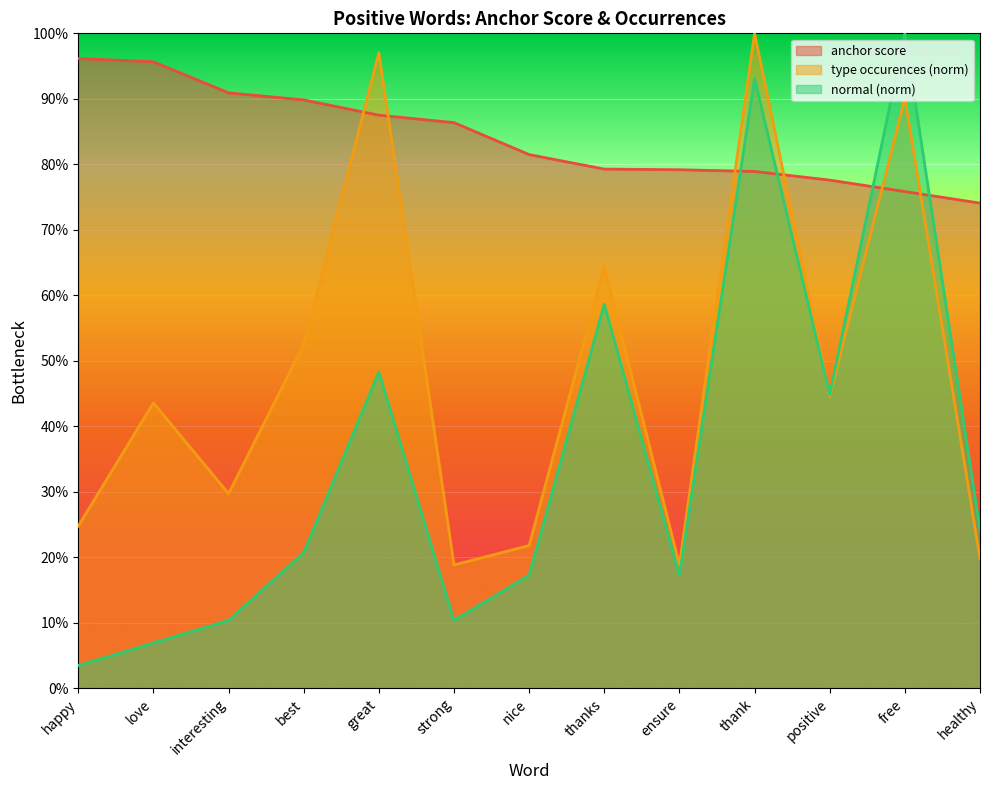

What is the spread (max minus min) of values at thank?

0.2